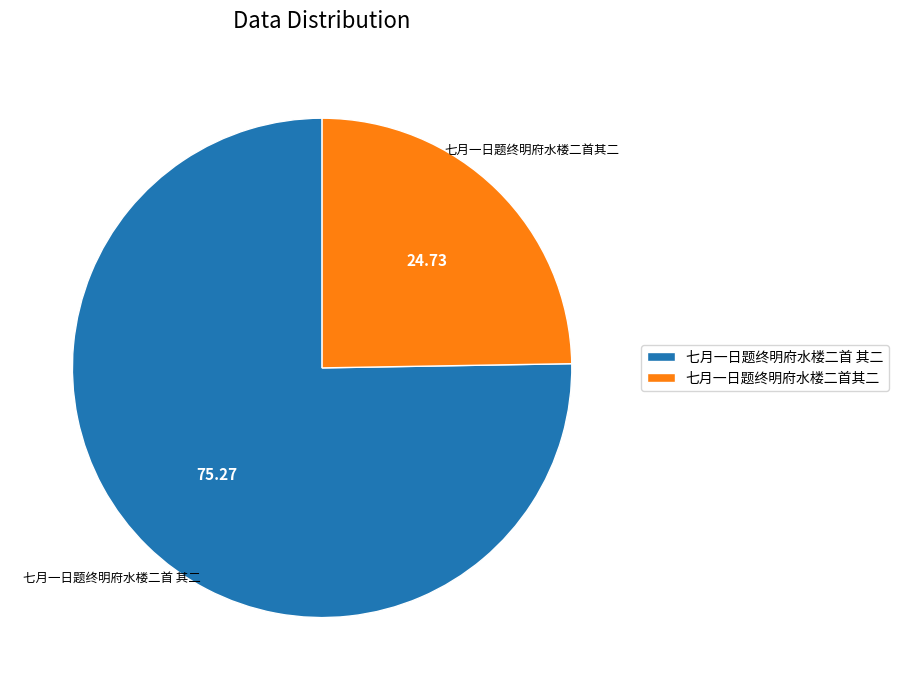

What is the ratio of the value at 七月一日题终明府水楼二首 其二 to the value at 七月一日题终明府水楼二首其二?

3.0